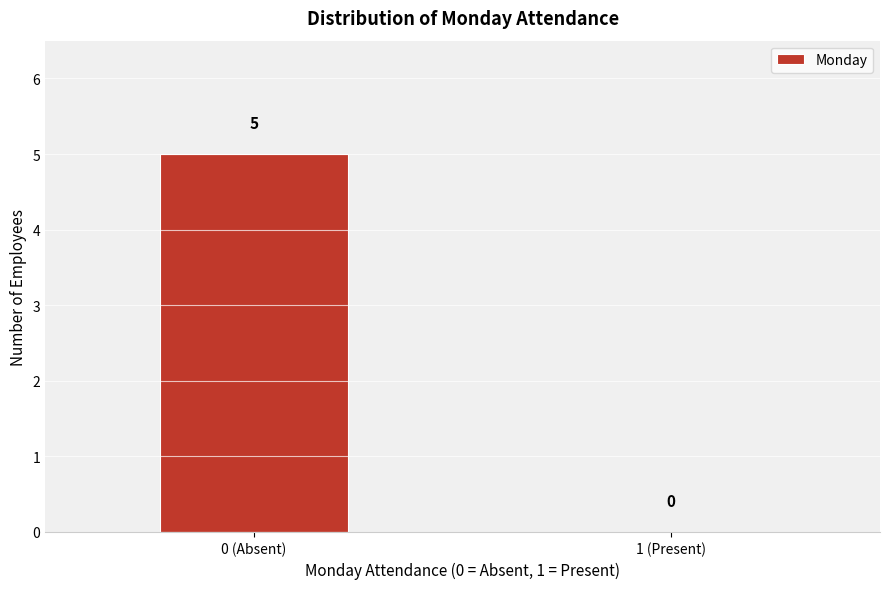

Reading left to right, list all the values displayed in this chart.

0 (Absent)=5	1 (Present)=0